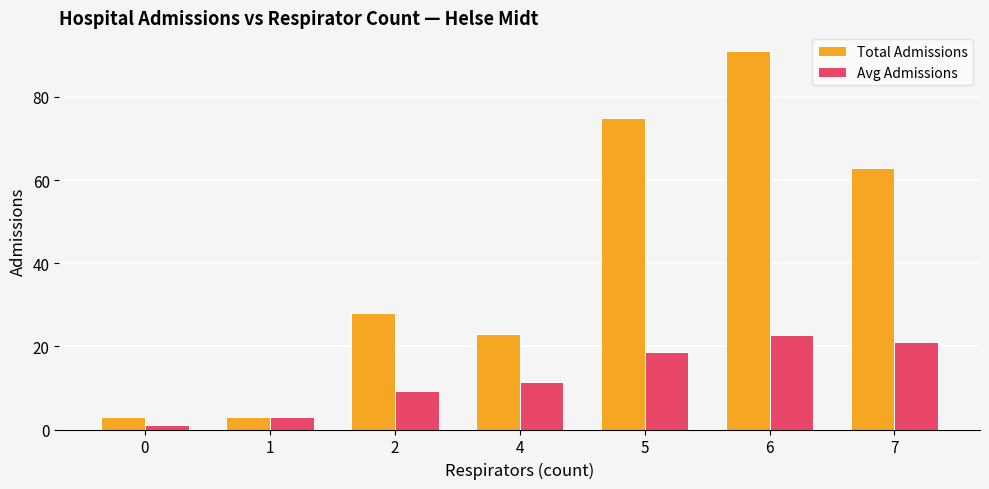

How many values in the Avg Admissions series exceed 11?

4